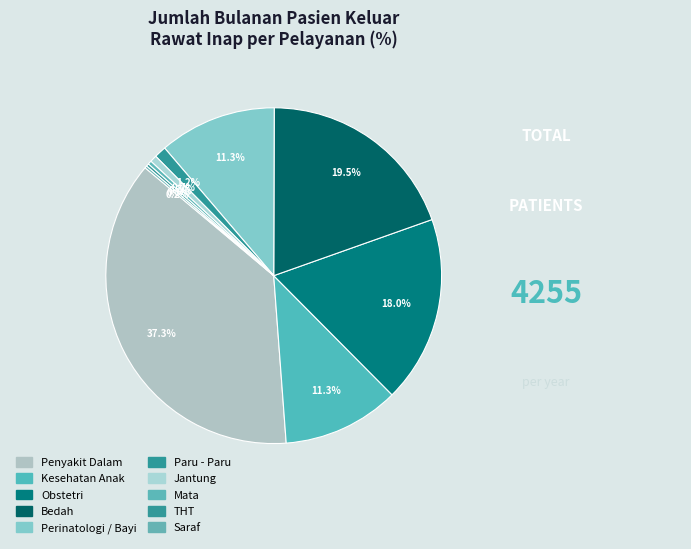

To the nearest percent, what is the difference between the Paru - Paru and Bedah slice percentages?

18%